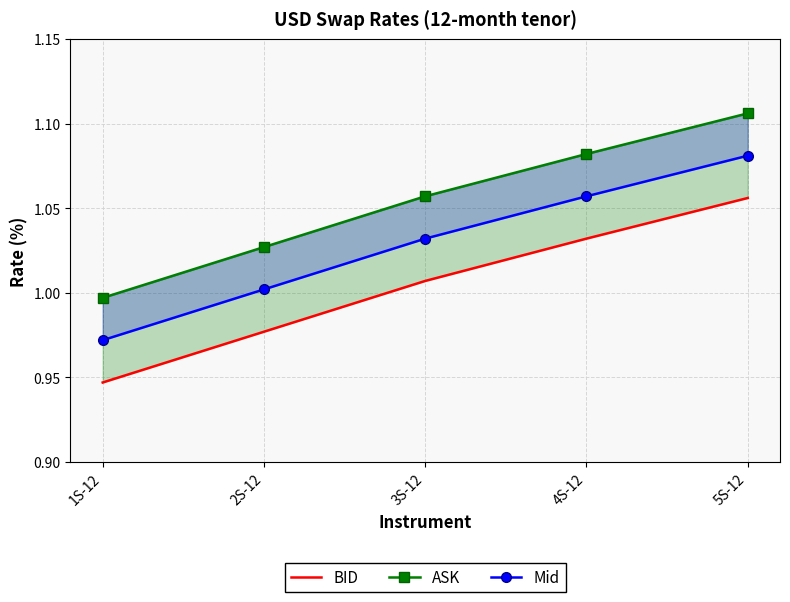

True or false: ASK and Mid intersect in this chart.

False